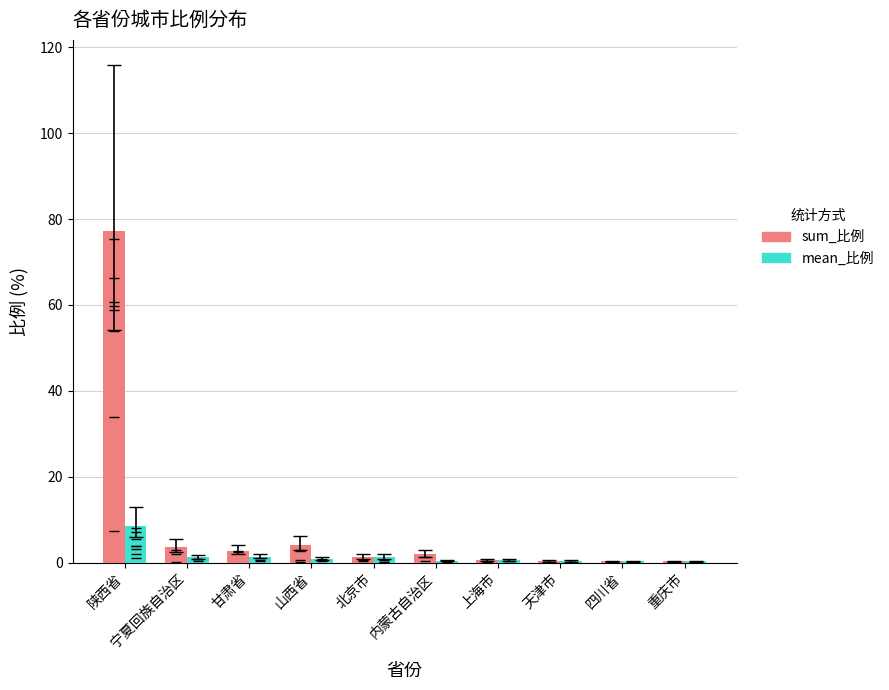

Reading left to right, transcribe all the data shown in this chart.

sum_比例: 陕西省=77.3	宁夏回族自治区=3.7	甘肃省=2.8	山西省=4.1	北京市=1.3	内蒙古自治区=2.0	上海市=0.5	天津市=0.3	四川省=0.3	重庆市=0.3
mean_比例: 陕西省=8.6	宁夏回族自治区=1.2	甘肃省=1.4	山西省=0.8	北京市=1.3	内蒙古自治区=0.4	上海市=0.5	天津市=0.3	四川省=0.3	重庆市=0.3